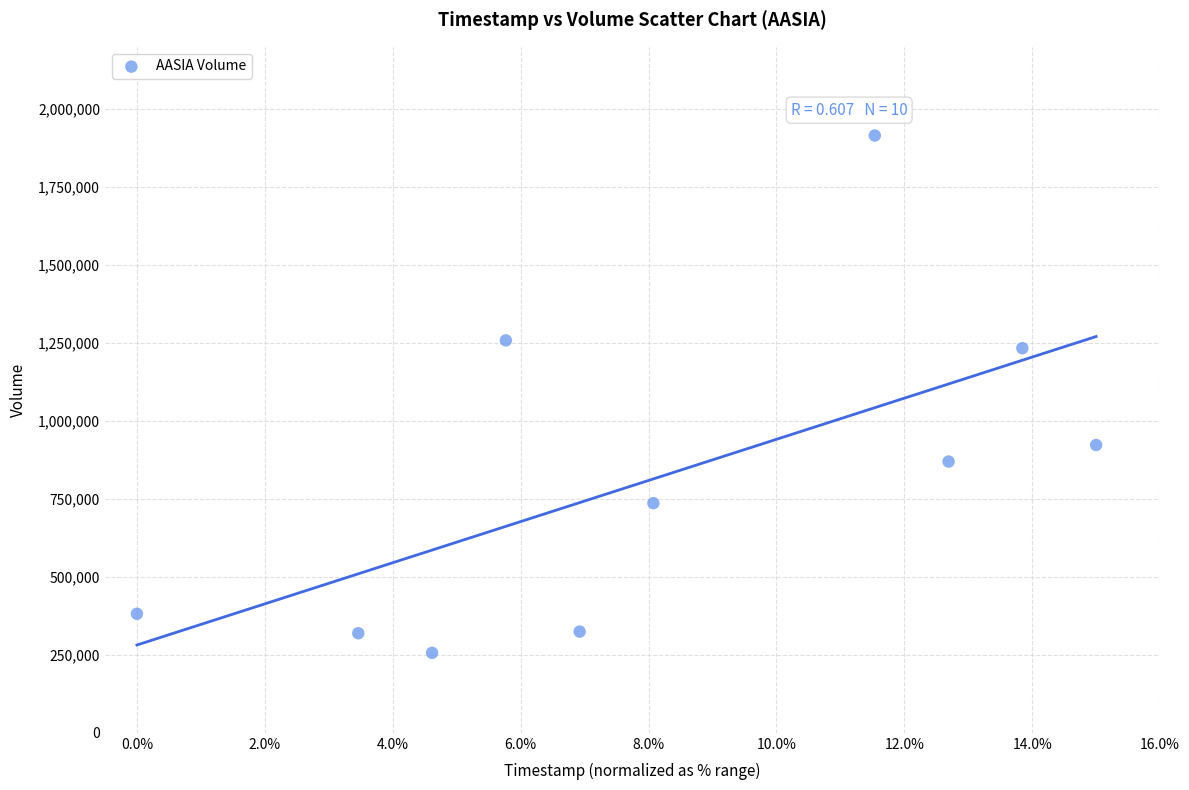

What is the average Y value?

821900